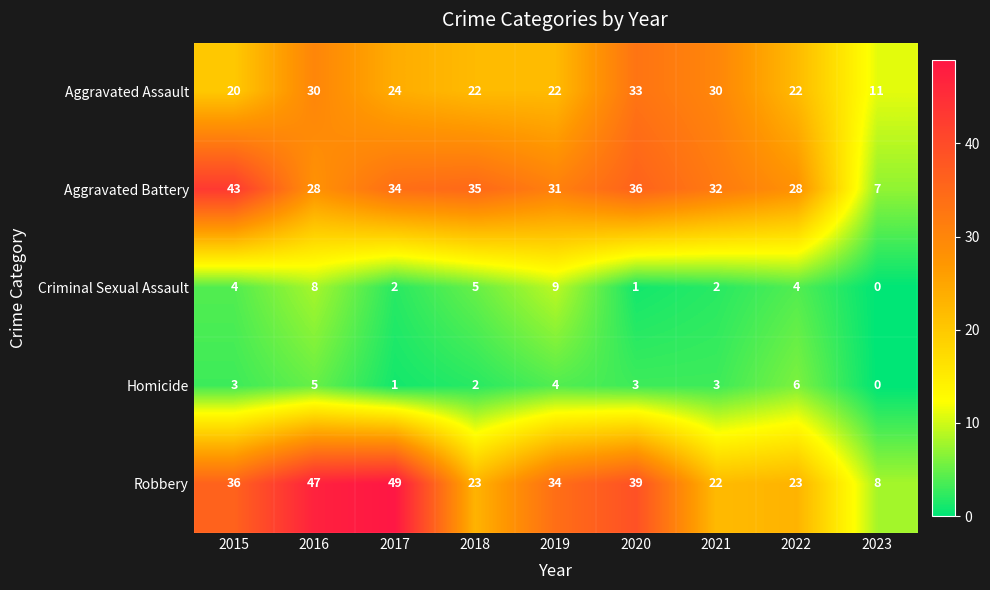

The Aggravated Battery series shows 12 at 2023. True or false?

False